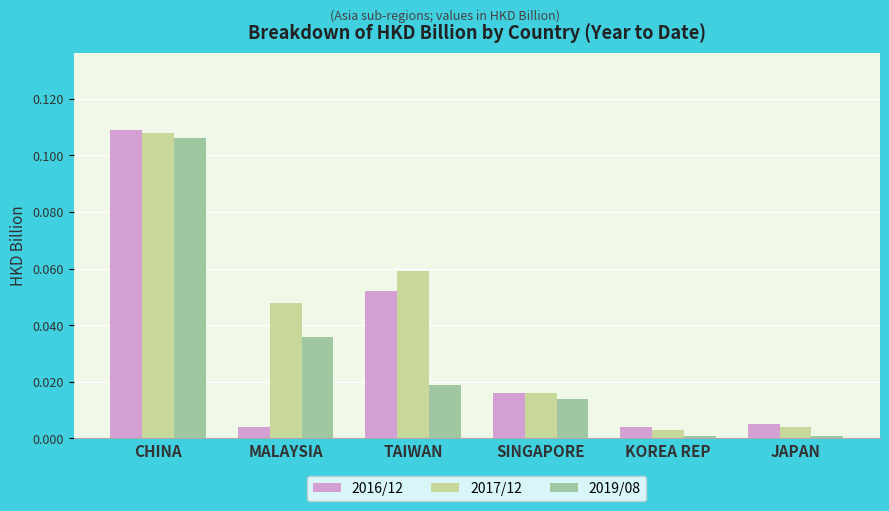

How many data points does each series have?

6